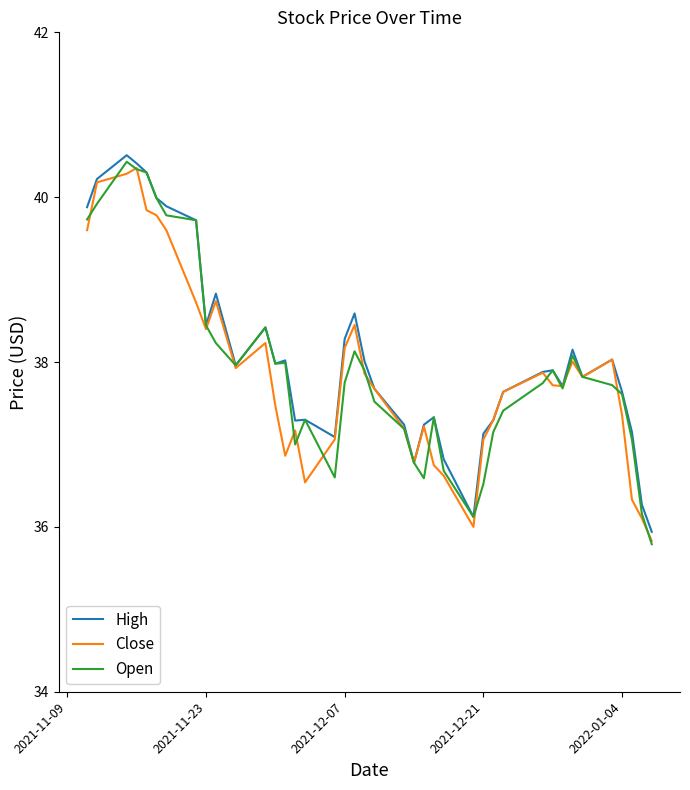

Rank the series by their average value, from lowest to highest.

Close, Open, High